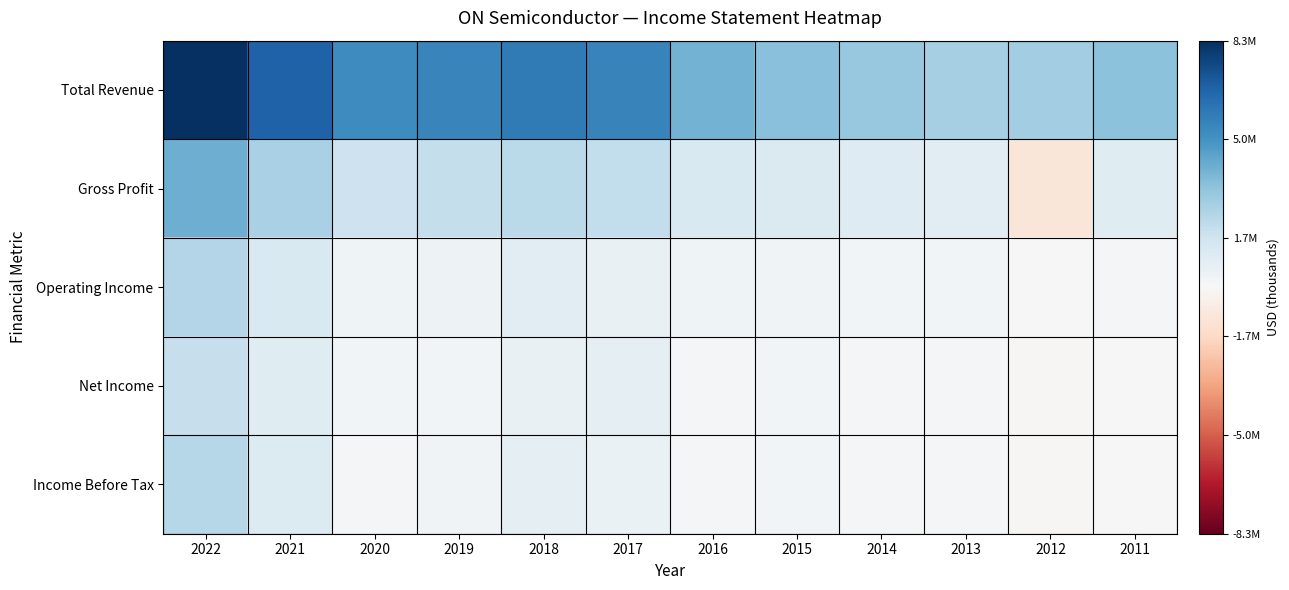

Rank the series by their maximum value, from lowest to highest.

Net Income, Income Before Tax, Operating Income, Gross Profit, Total Revenue